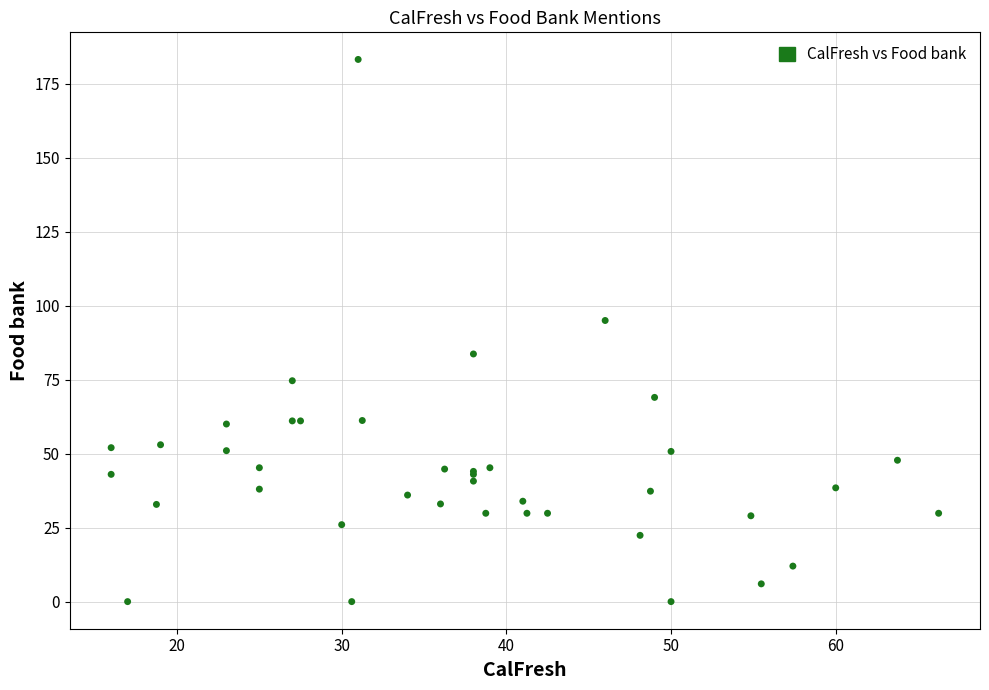

What Y value in the scatter plot is closest to 91?

95.0